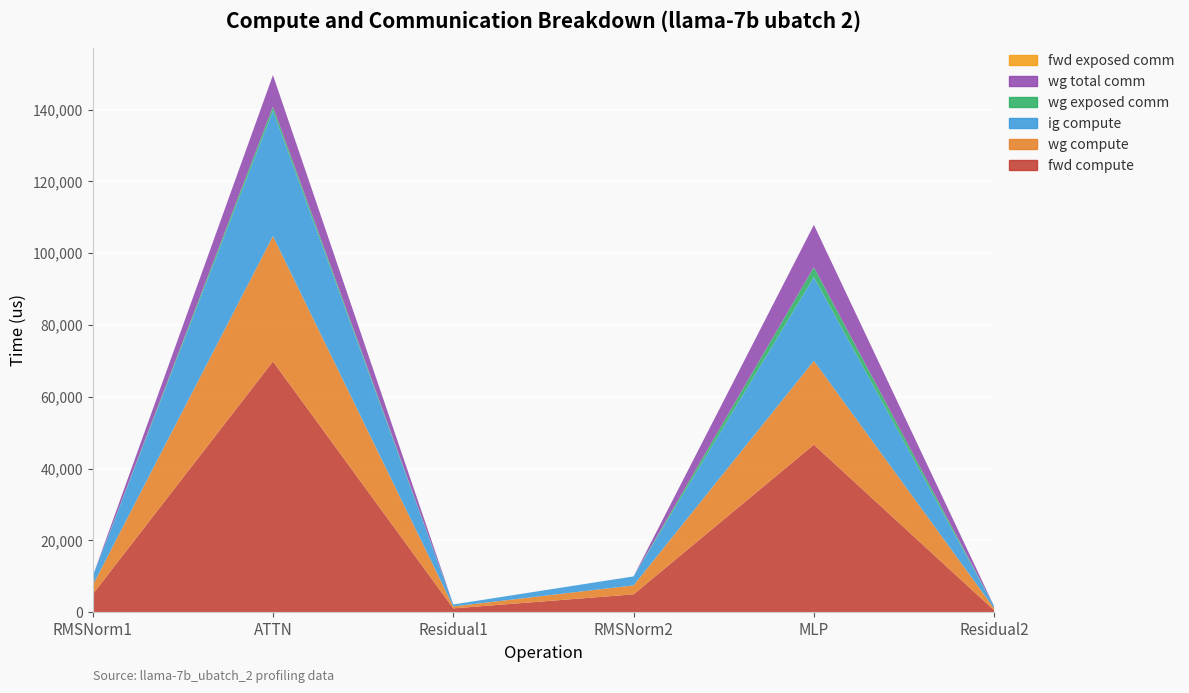

Reading left to right, transcribe all the data shown in this chart.

fwd compute: 5001.8	69853.1	1094.3	5001.8	46684.8	547.1
wg compute: 2500.9	34926.6	547.1	2500.9	23342.4	547.1
ig compute: 2500.9	34926.6	547.1	2500.9	23342.4	547.1
wg exposed comm: 0.0	1102.2	0.0	0.0	2738.0	0.0
wg total comm: 0.0	8791.0	0.0	0.0	11785.3	0.0
fwd exposed comm: 0.0	0.0	0.0	0.0	0.0	0.0